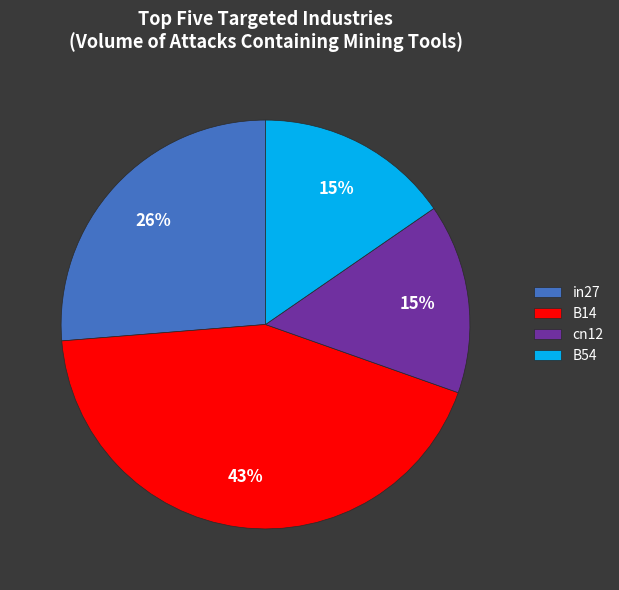

Count the number of slices in the pie.

4